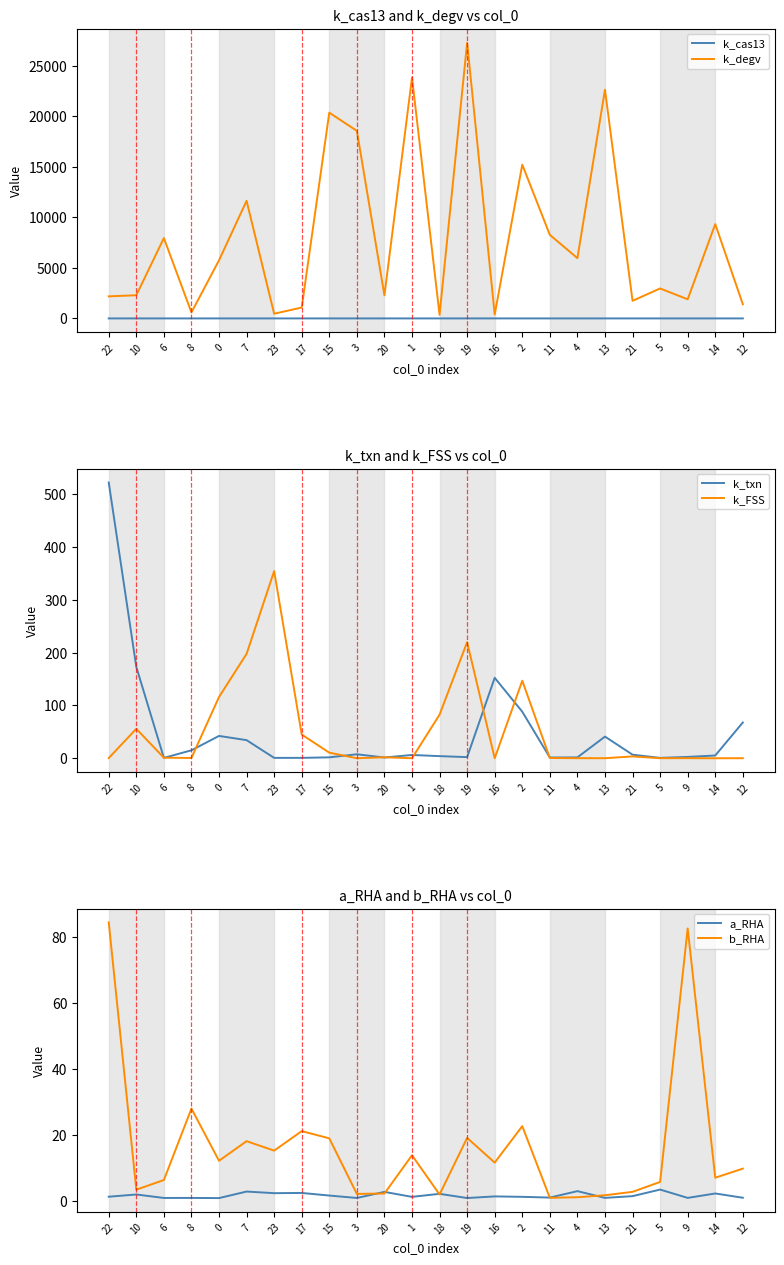

Reading left to right, extract all data points from this chart.

k_cas13: 0.0	0.0	0.0	0.0	0.0	0.0	0.0	0.6	0.0	0.0	0.0	0.0	0.0	0.0	1.2	0.1	0.2	0.0	0.0	0.0	0.0	0.0	0.0	0.0
k_degv: 2182.7	2290.3	7944.4	595.1	5744.8	11628.5	463.7	1076.9	20345.0	18547.3	2282.1	23811.1	352.4	27266.9	390.6	15201.2	8262.3	5961.2	22613.1	1740.1	2962.0	1890.3	9322.3	1403.0
k_txn: 522.6	173.1	0.7	15.1	42.3	34.3	0.7	0.7	1.7	7.6	1.4	6.2	4.0	2.1	152.4	88.2	1.4	1.6	41.0	6.8	0.7	2.5	5.2	67.8
k_FSS: 0.4	55.8	1.0	0.5	116.1	197.8	354.7	44.9	10.6	0.0	1.9	0.0	82.6	220.0	0.0	146.9	0.5	0.1	0.1	3.5	0.1	0.2	0.0	0.1
a_RHA: 1.4	2.1	1.1	1.1	1.0	3.0	2.5	2.6	1.8	1.1	2.9	1.4	2.3	1.0	1.5	1.4	1.2	3.1	1.1	1.6	3.6	1.1	2.4	1.1
b_RHA: 84.5	3.6	6.5	28.1	12.3	18.3	15.4	21.3	19.1	2.3	2.4	14.0	2.1	19.2	11.8	22.8	1.1	1.3	1.9	2.9	5.9	82.7	7.2	9.9